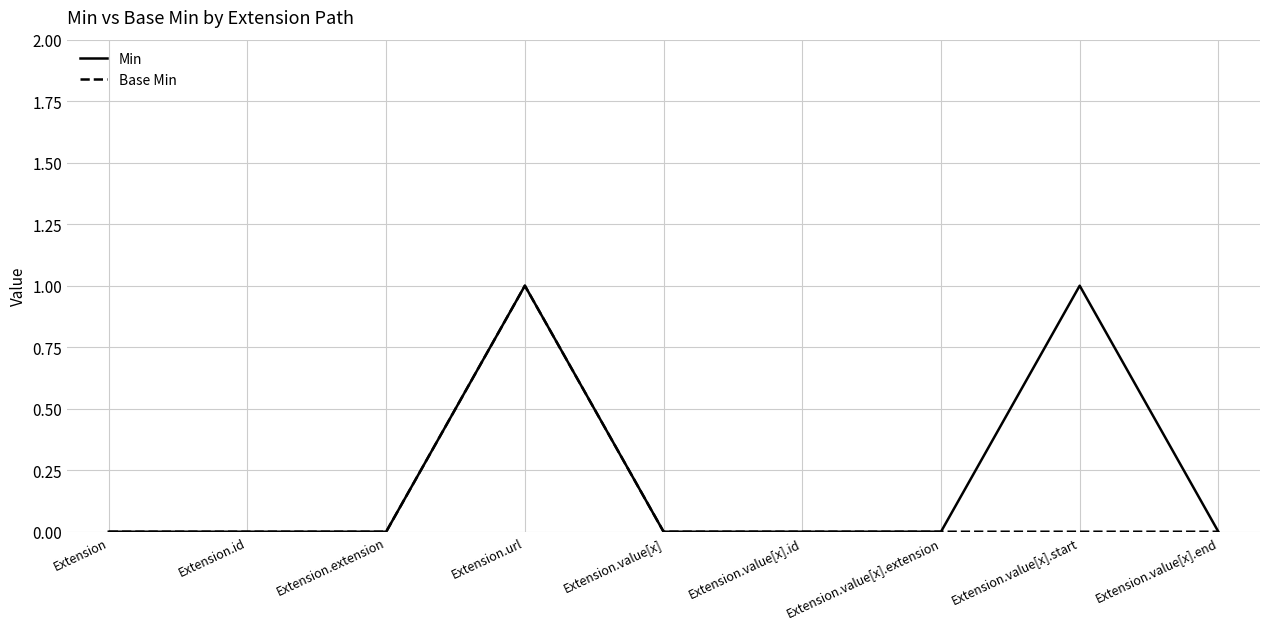

At which category is the sum across all series the highest?

Extension.url